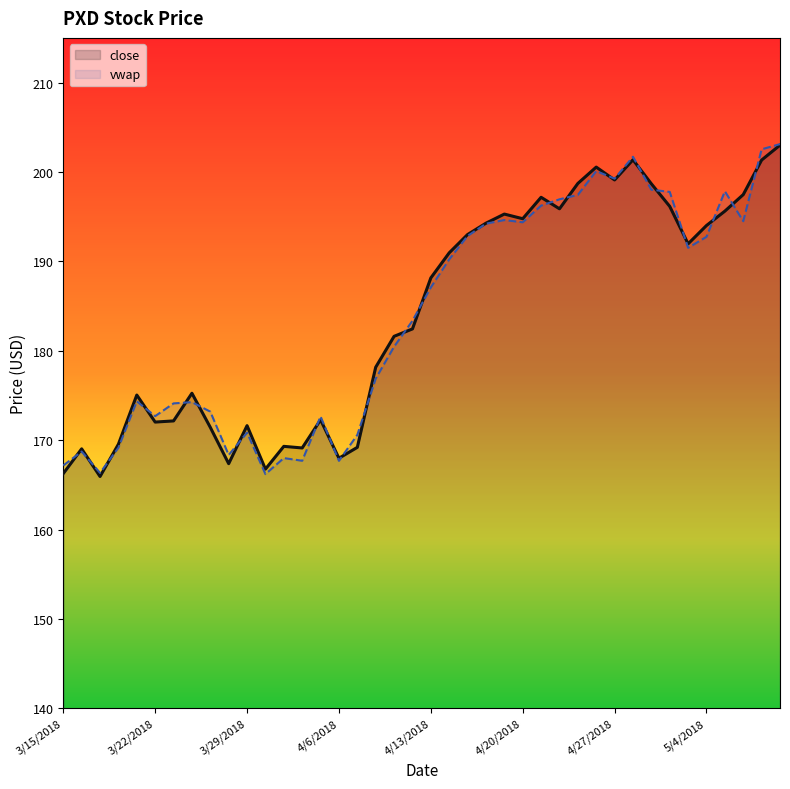

Where is the first local maximum for vwap?

3/16/2018